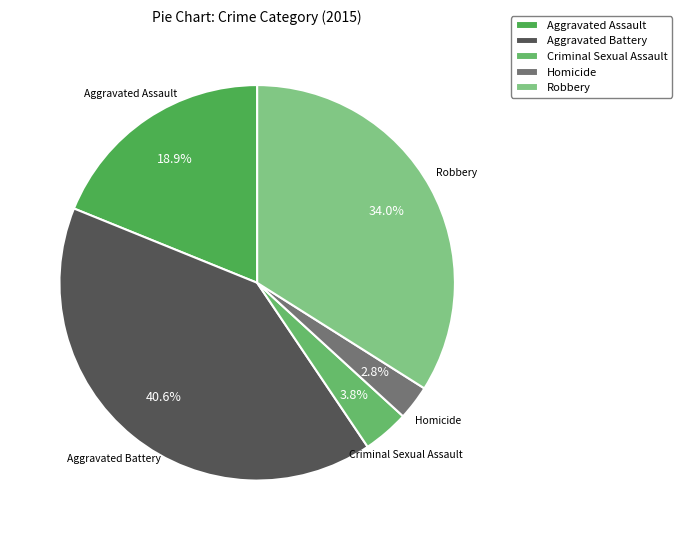

Rank the categories by value from highest to lowest.

Aggravated Battery, Robbery, Aggravated Assault, Criminal Sexual Assault, Homicide